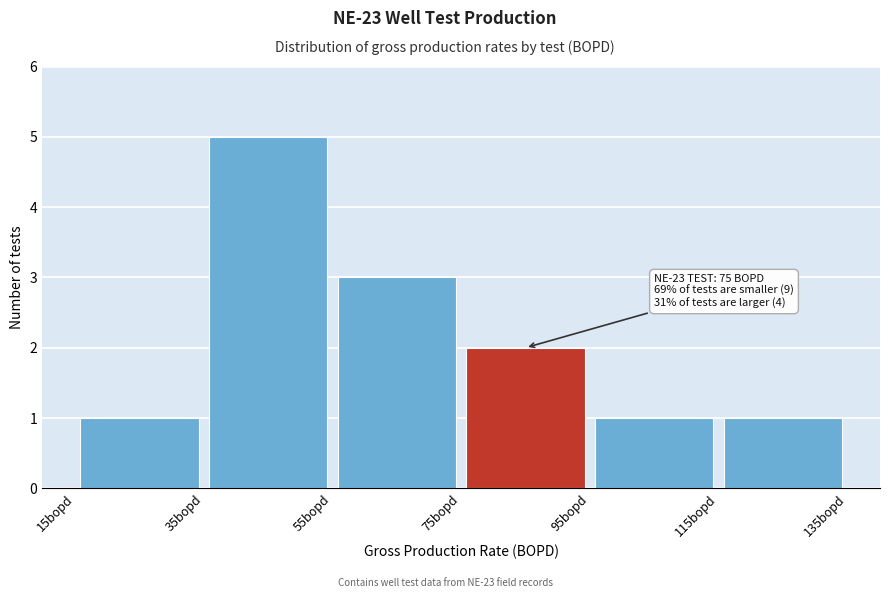

Which range on the x-axis has the tallest bar?

35 to 55